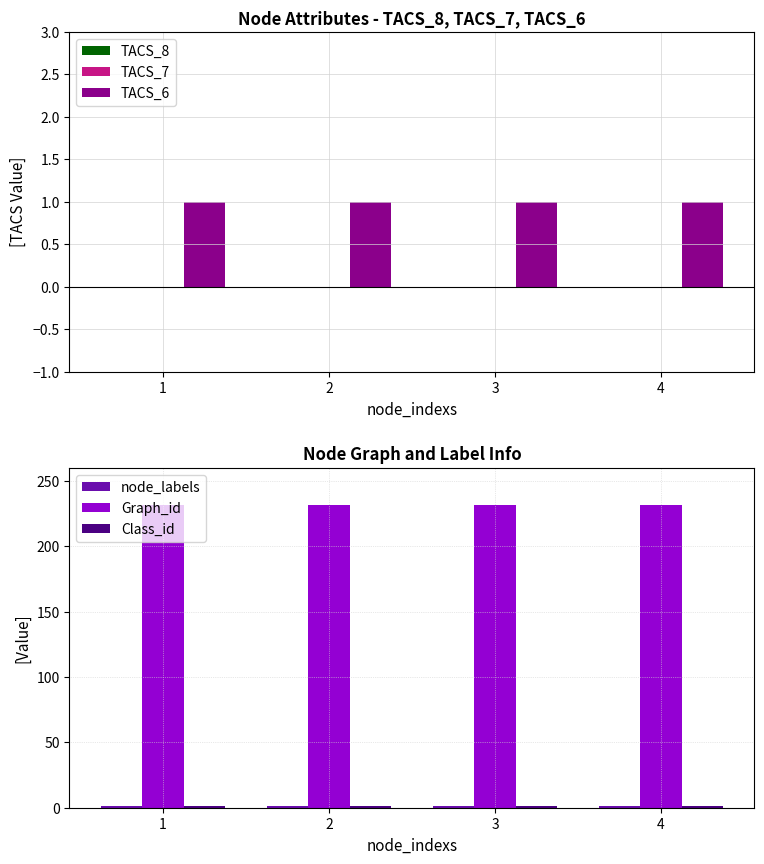

Rank the categories by TACS_7 value from highest to lowest.

1, 2, 3, 4